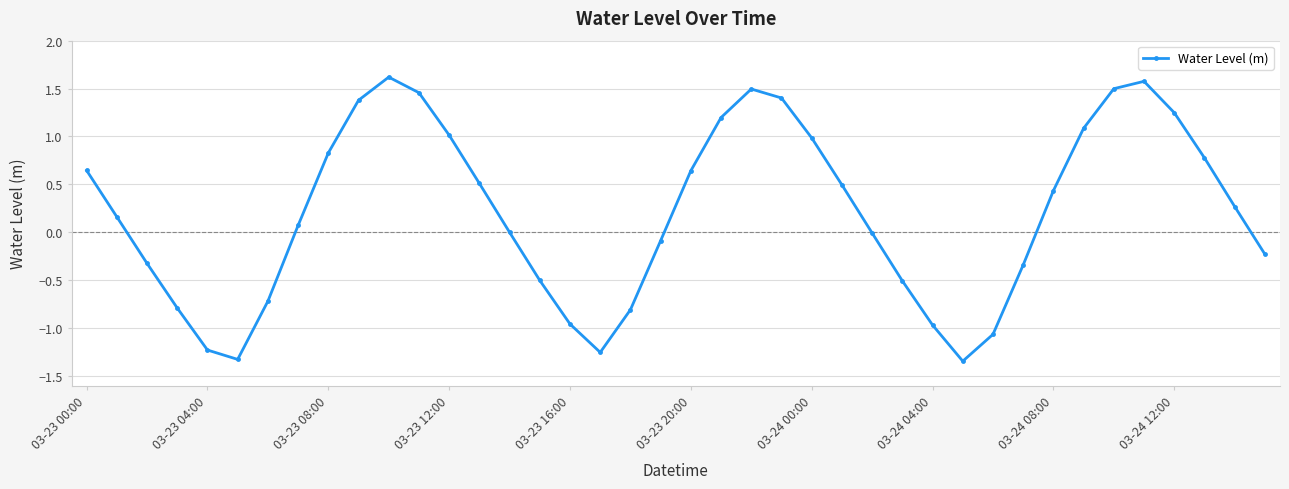

What is the value of the 40th point from the left?

-0.2